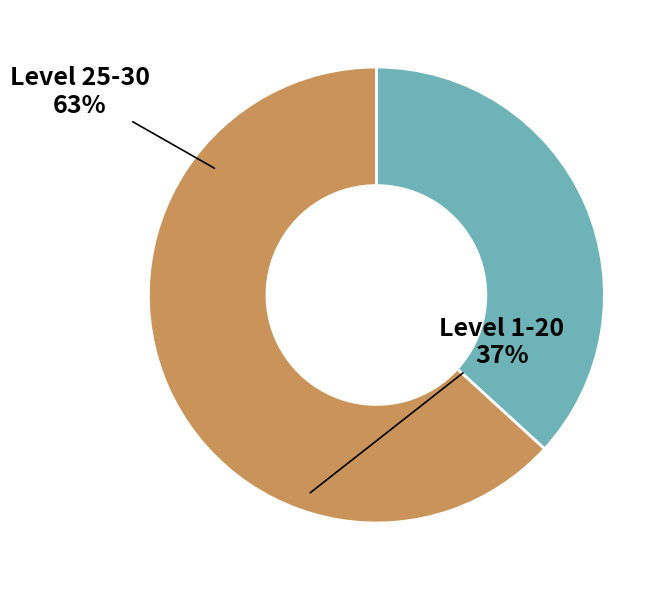

Do Level 1-20 and Level 25-30 together represent more than half of the pie?

Yes